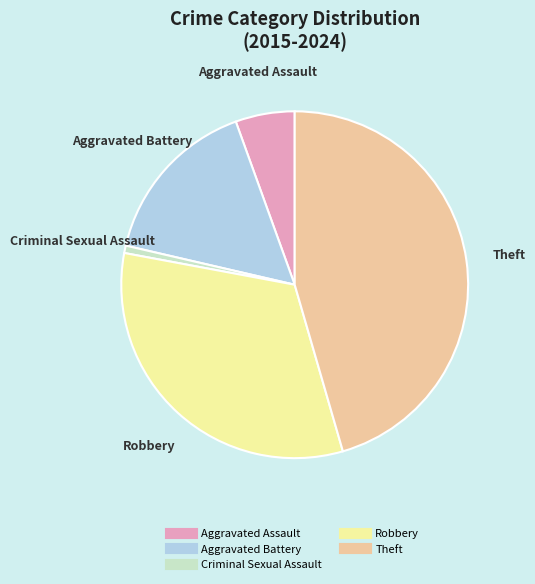

Is the sum of Theft and Robbery greater than half?

Yes